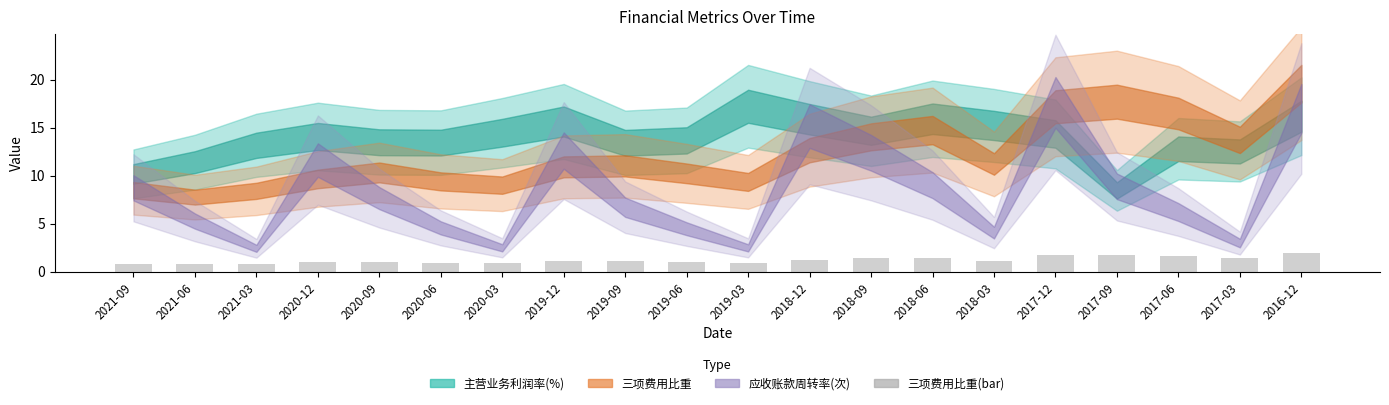

What is the sum of all values?

24.2